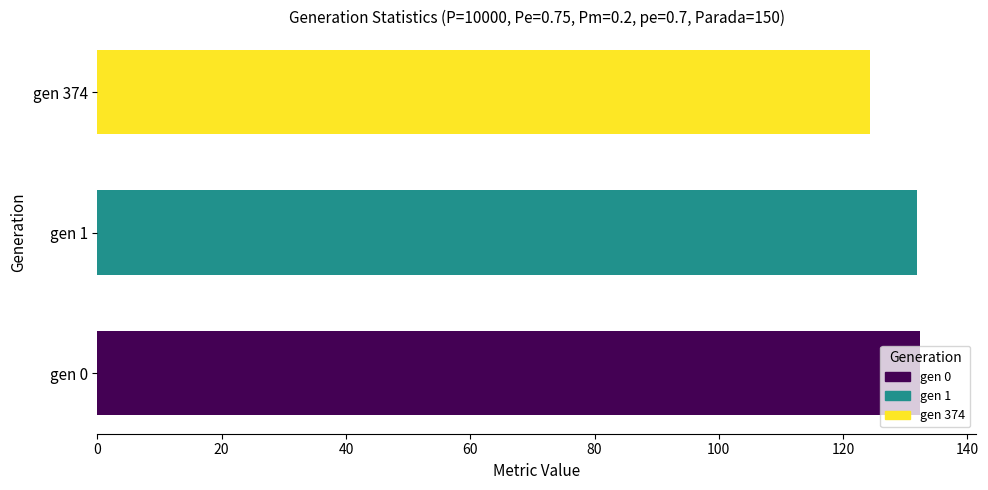

Reading left to right, transcribe all the data shown in this chart.

gen 0=132.3	gen 1=132.0	gen 374=124.4